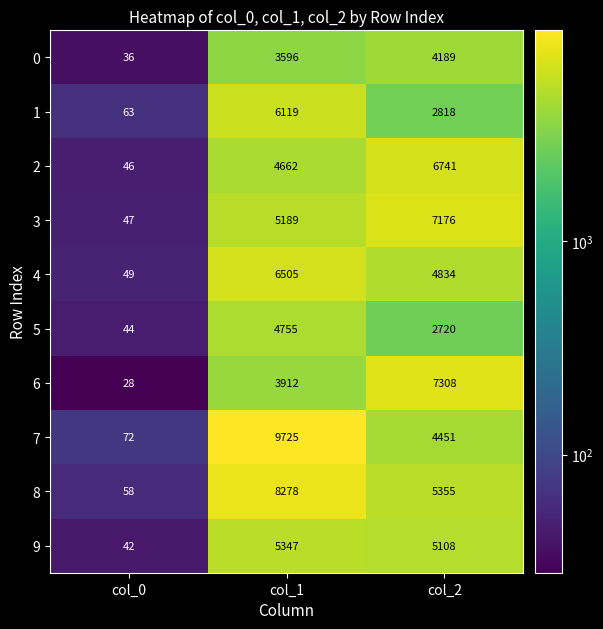

Which series has the largest total across all categories?

7